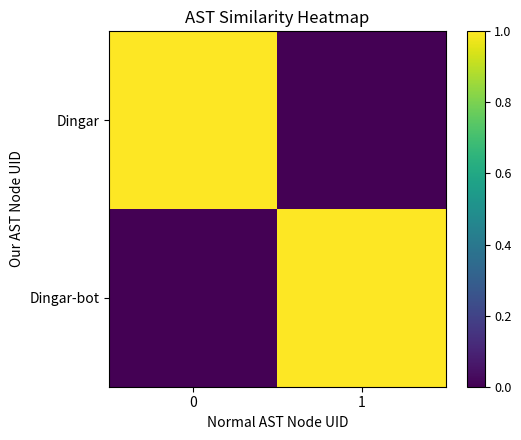

Which series has the largest total across all categories?

Dingar